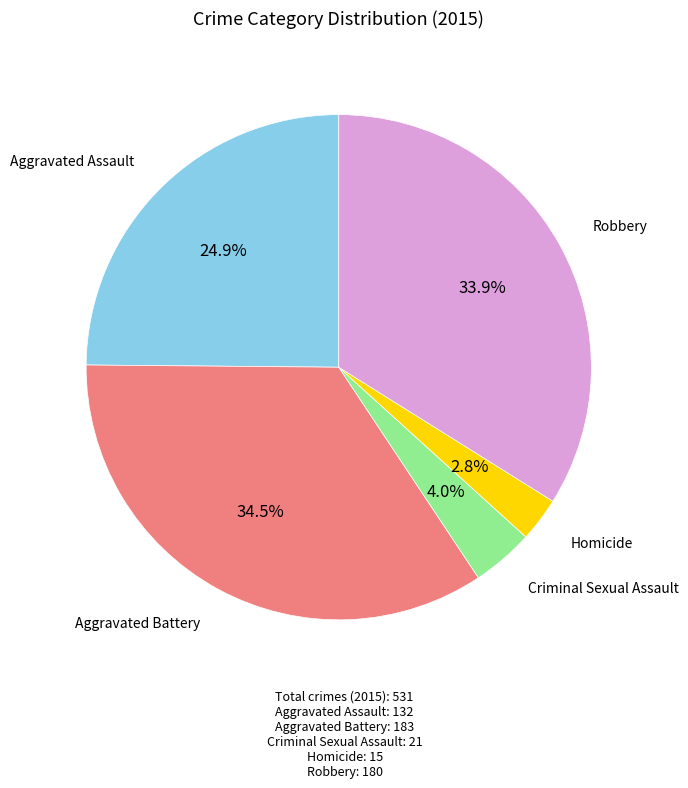

To the nearest percent, what is the difference between the largest and smallest slice percentages?

32%